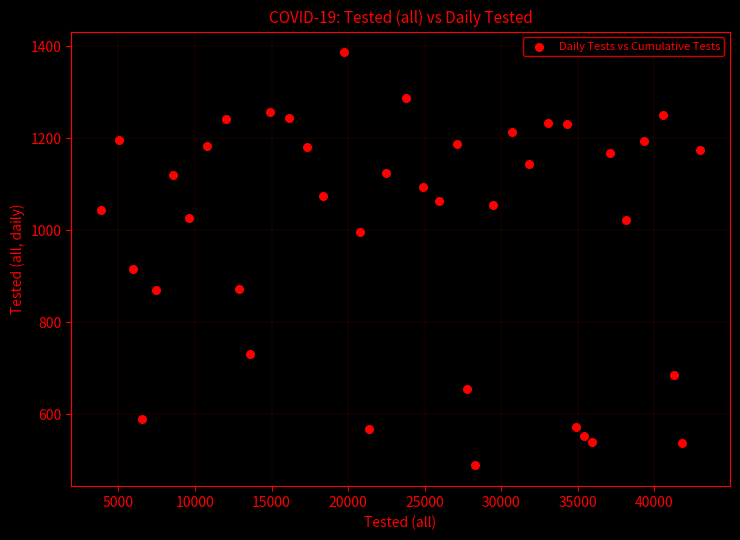

What is the range of Y values (max minus min)?

898